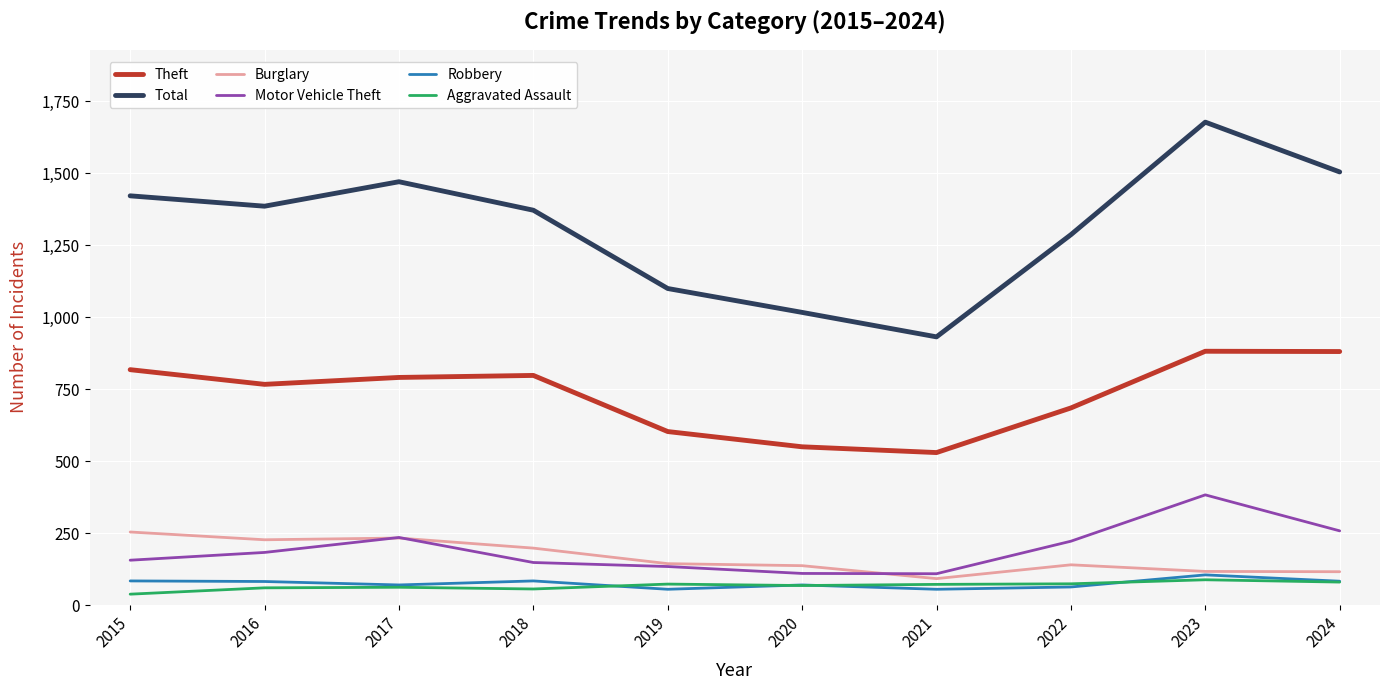

Is the value of Robbery at 2017 greater than the value of Total at 2019?

No